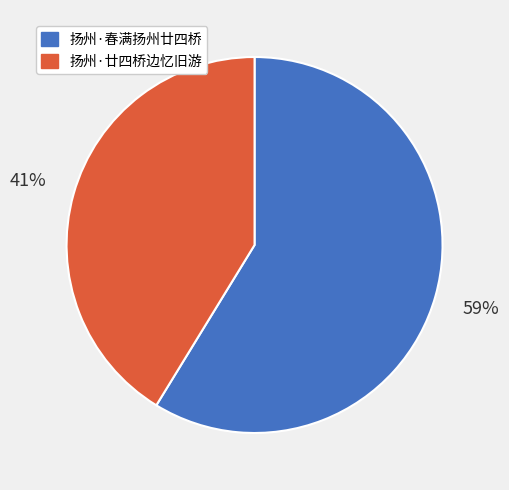

Do 扬州·春满扬州廿四桥 and 扬州·廿四桥边忆旧游 together represent more than half of the pie?

Yes